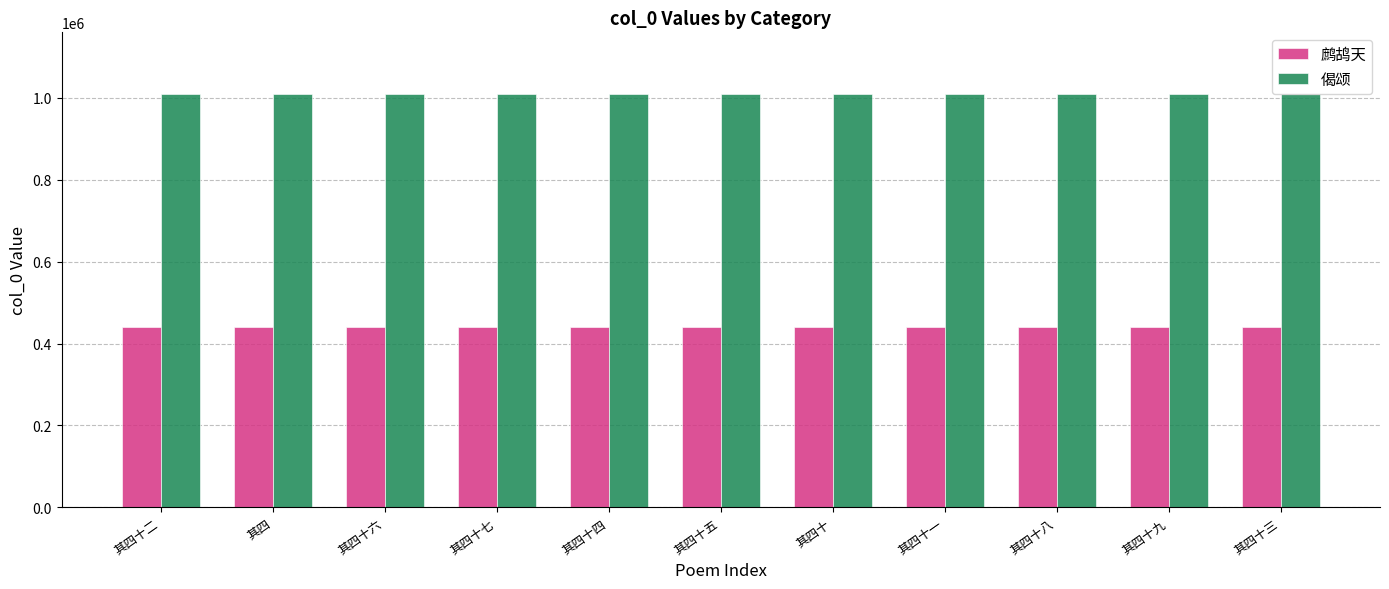

What are all the series names shown in the legend?

鹧鸪天, 偈颂